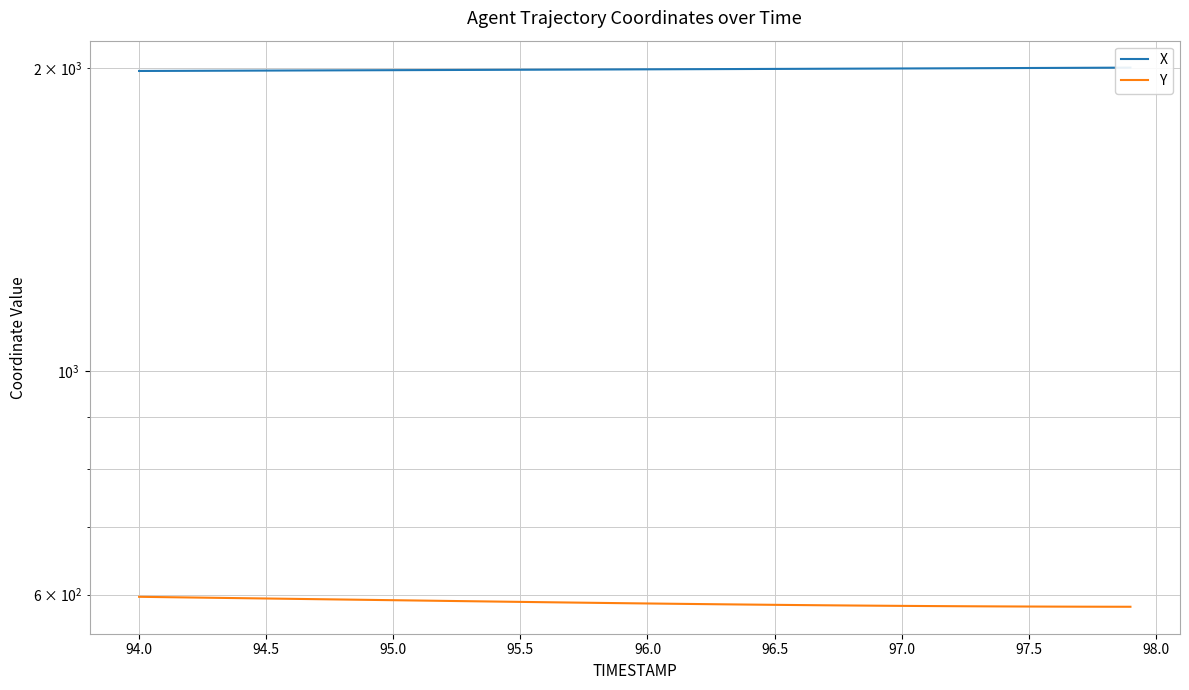

At how many categories does at least one series exceed 1543?

40